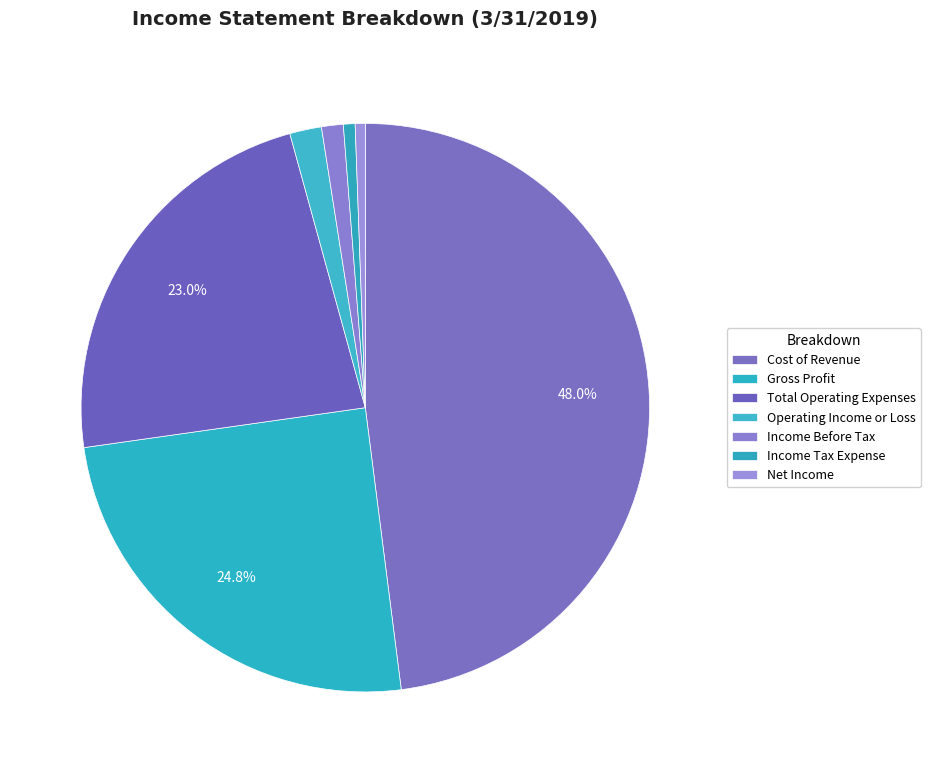

Count the number of slices in the pie.

7